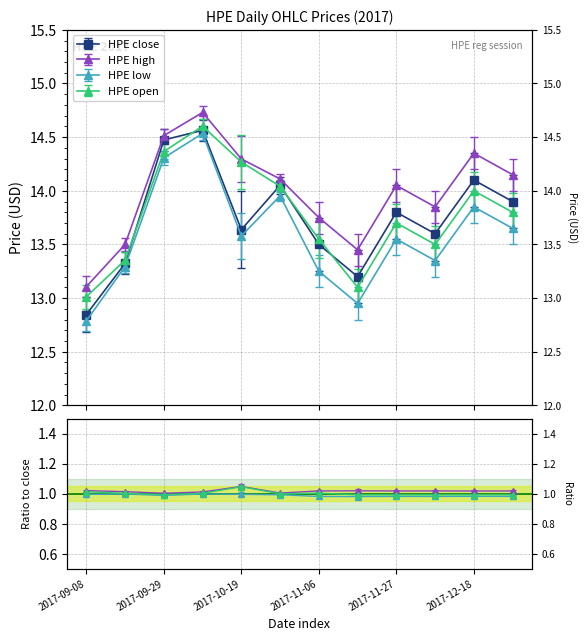

In low_price, how many points are higher than both neighbors (excluding endpoints)?

4